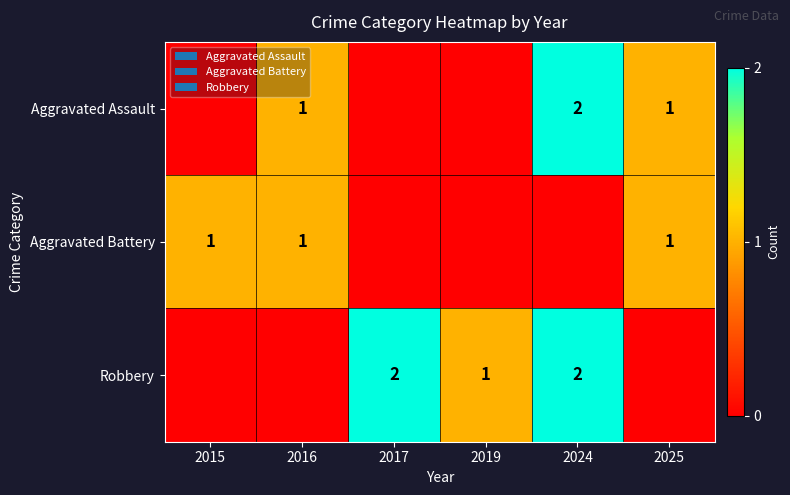

Is it true that Aggravated Battery equals 1 at 2025?

True